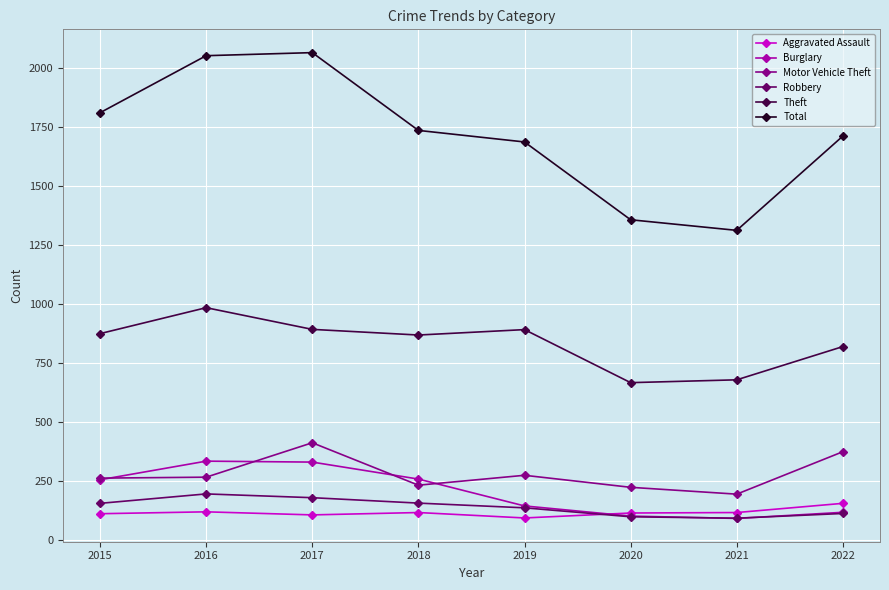

The value of Burglary at 2015 is 414. True or false?

False